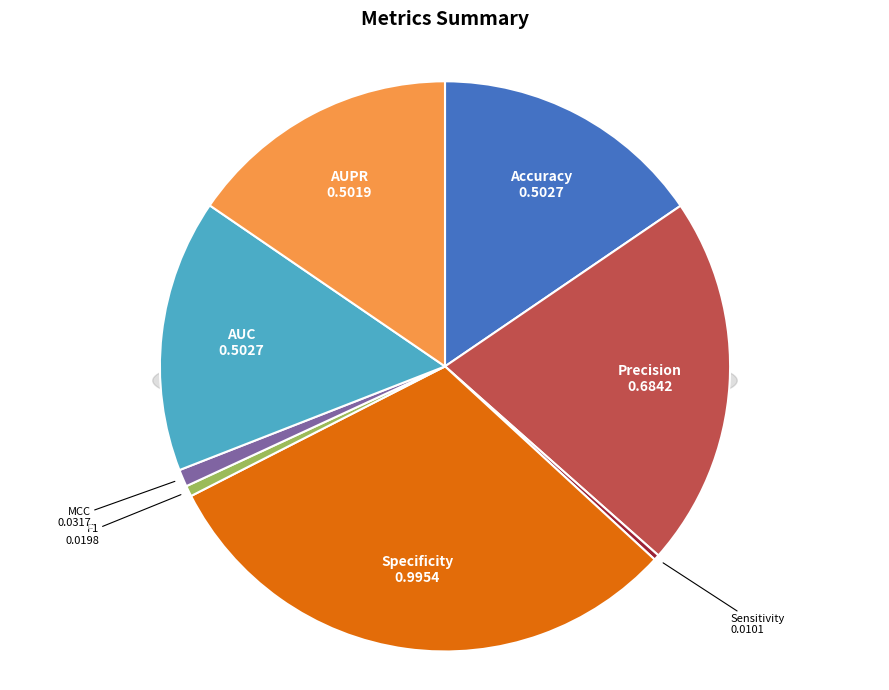

Does AUC represent more than half of the total?

No